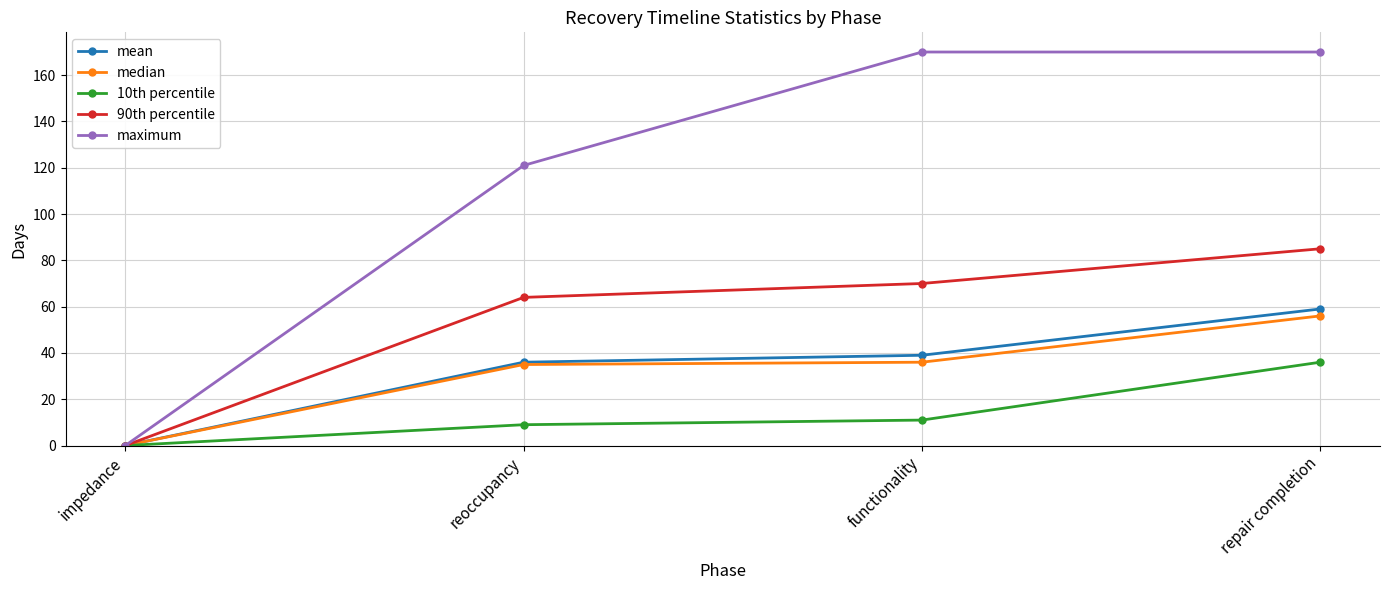

What are all the series names shown in the legend?

mean, median, 10th percentile, 90th percentile, maximum